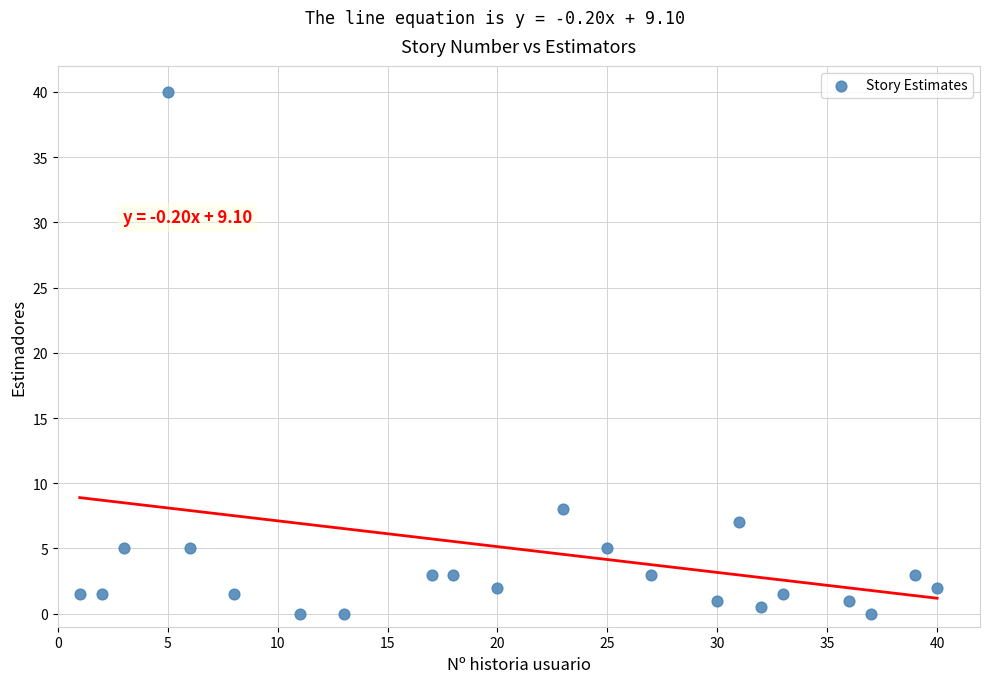

What is the range of Y values (max minus min)?

40.0